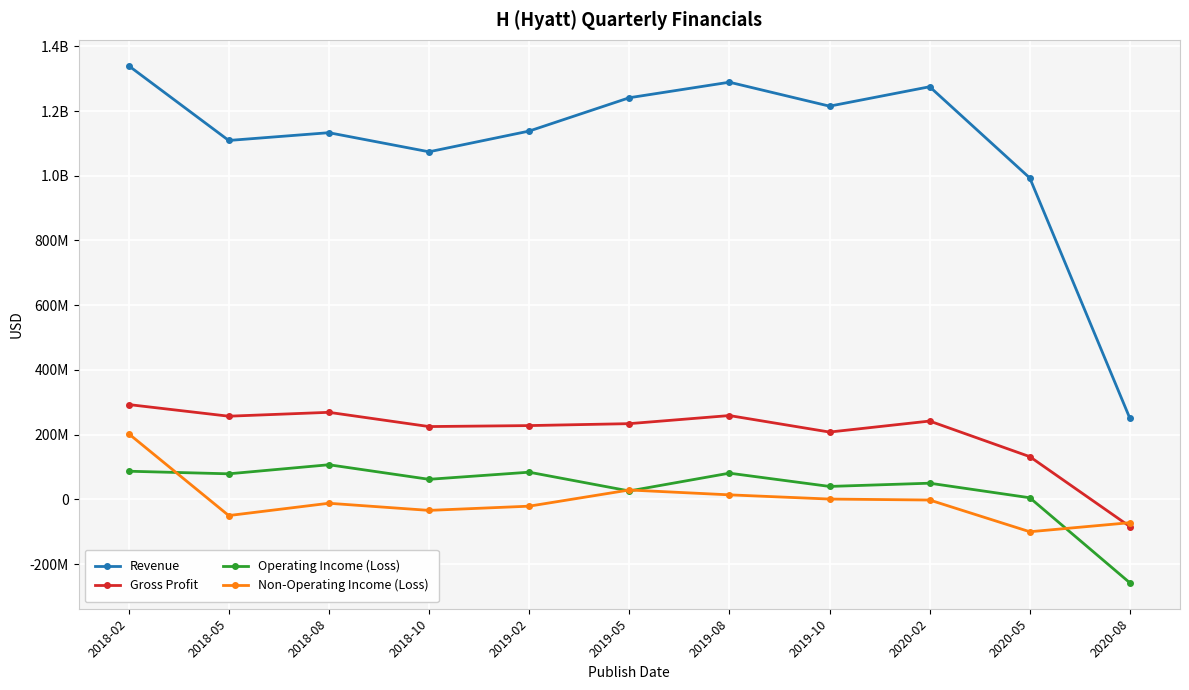

What is the spread (max minus min) of values at 2018-08?

1145000000